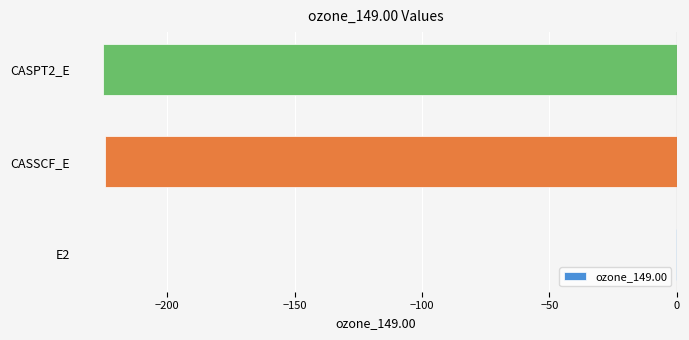

What value does the data have at CASSCF_E?

-224.5